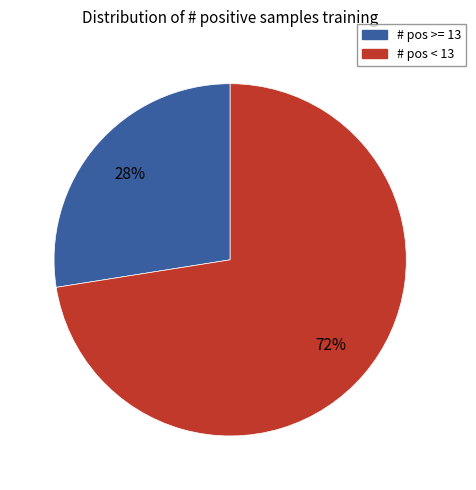

To the nearest percent, what is the average slice percentage?

50%